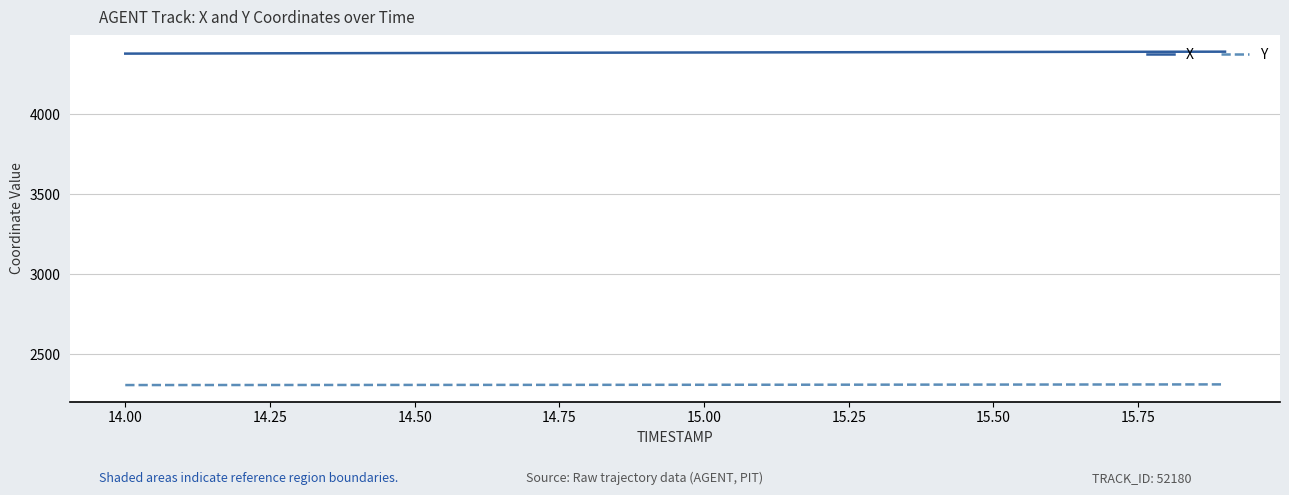

True or false: Y and X cross at least once.

False